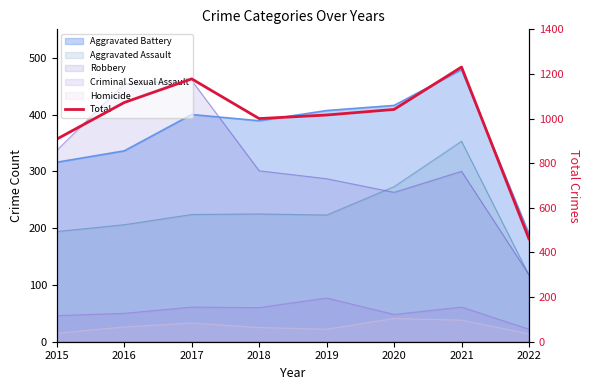

At which label is the value closest to 846?

2015